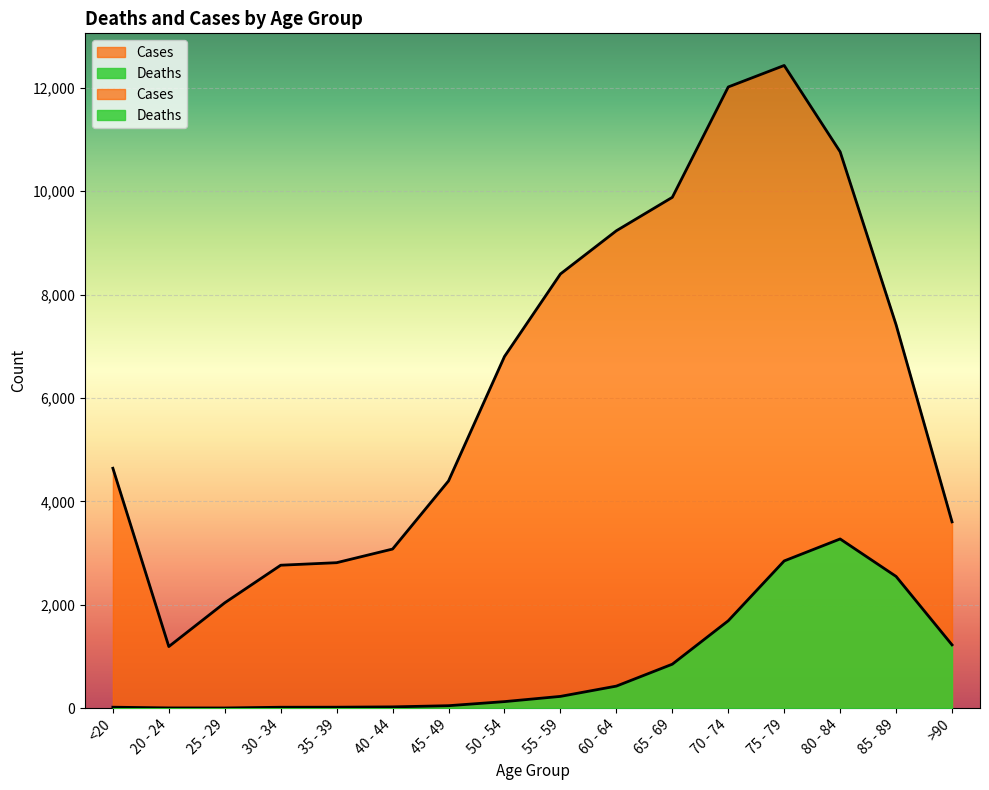

How many values in the Deaths series exceed 227?

7